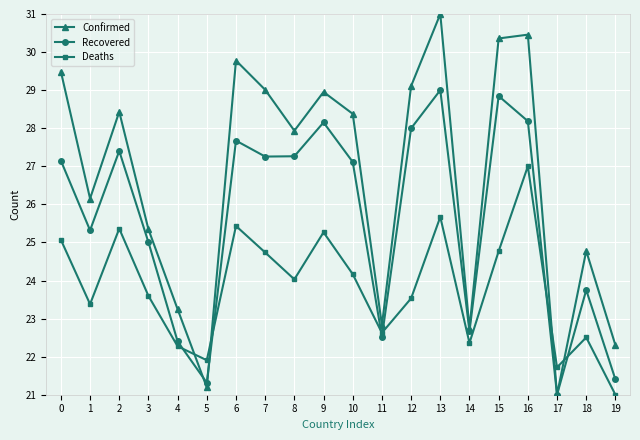

What is the greatest value displayed?

31.0